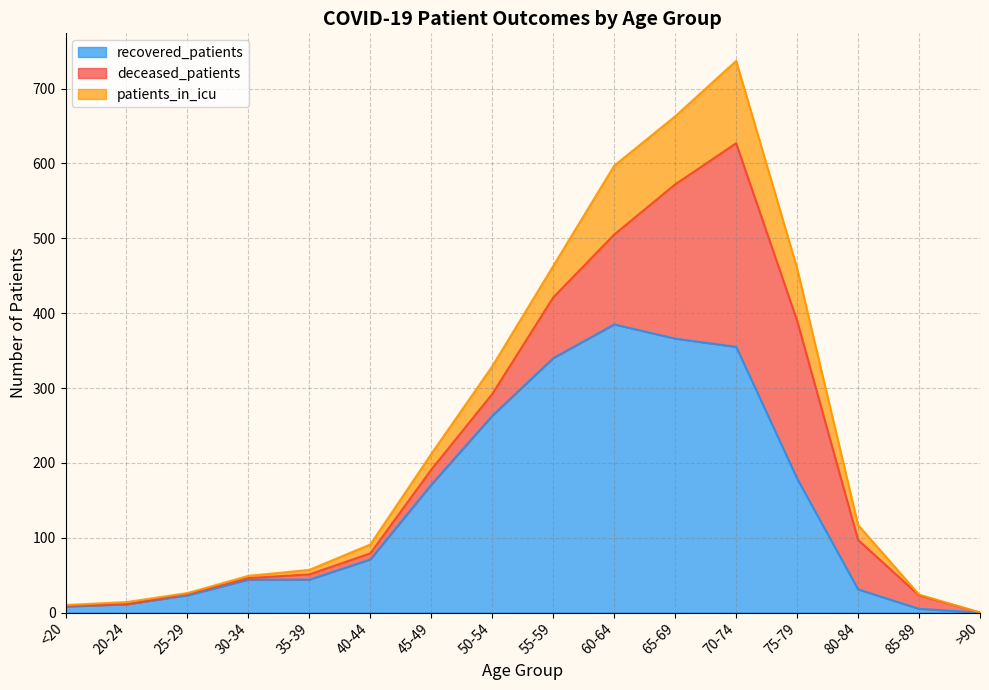

The value of recovered_patients at 25-29 is 23. True or false?

True